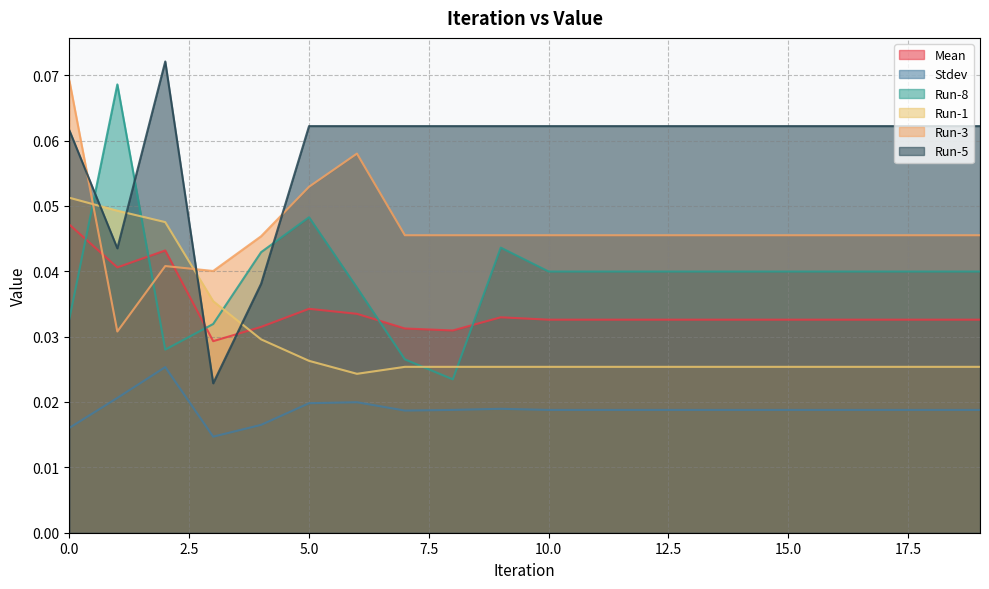

After their last crossing, which series has the higher values: Run-5 or Mean?

Run-5